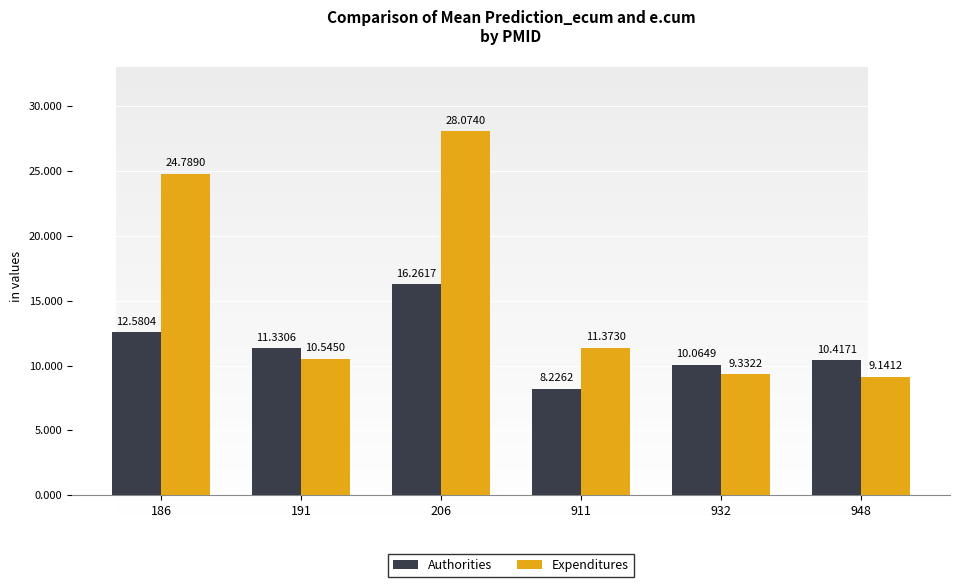

What is the value of the Expenditures bar at the 3rd from the left?

28.1